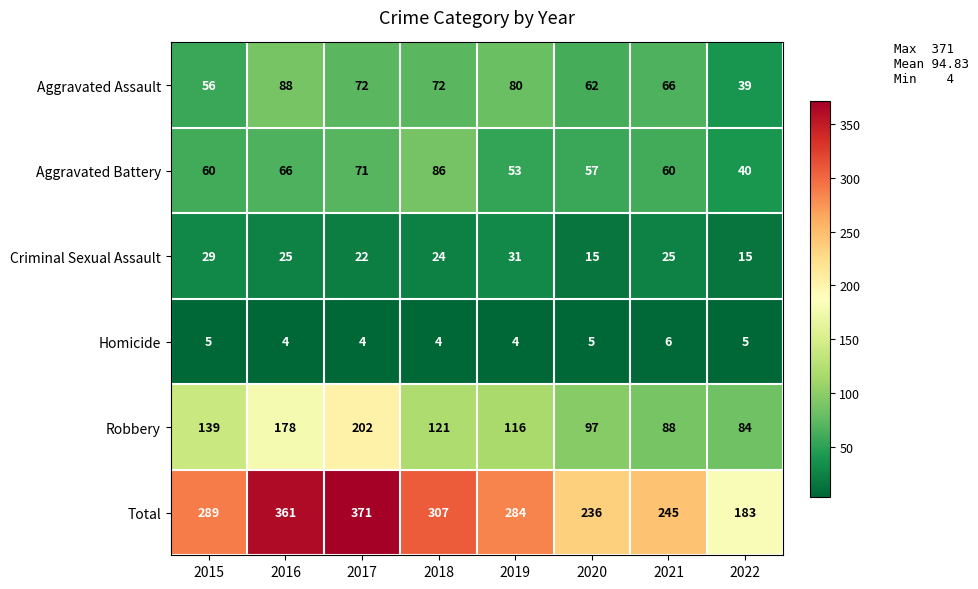

Which series has the widest spread of values?

Total